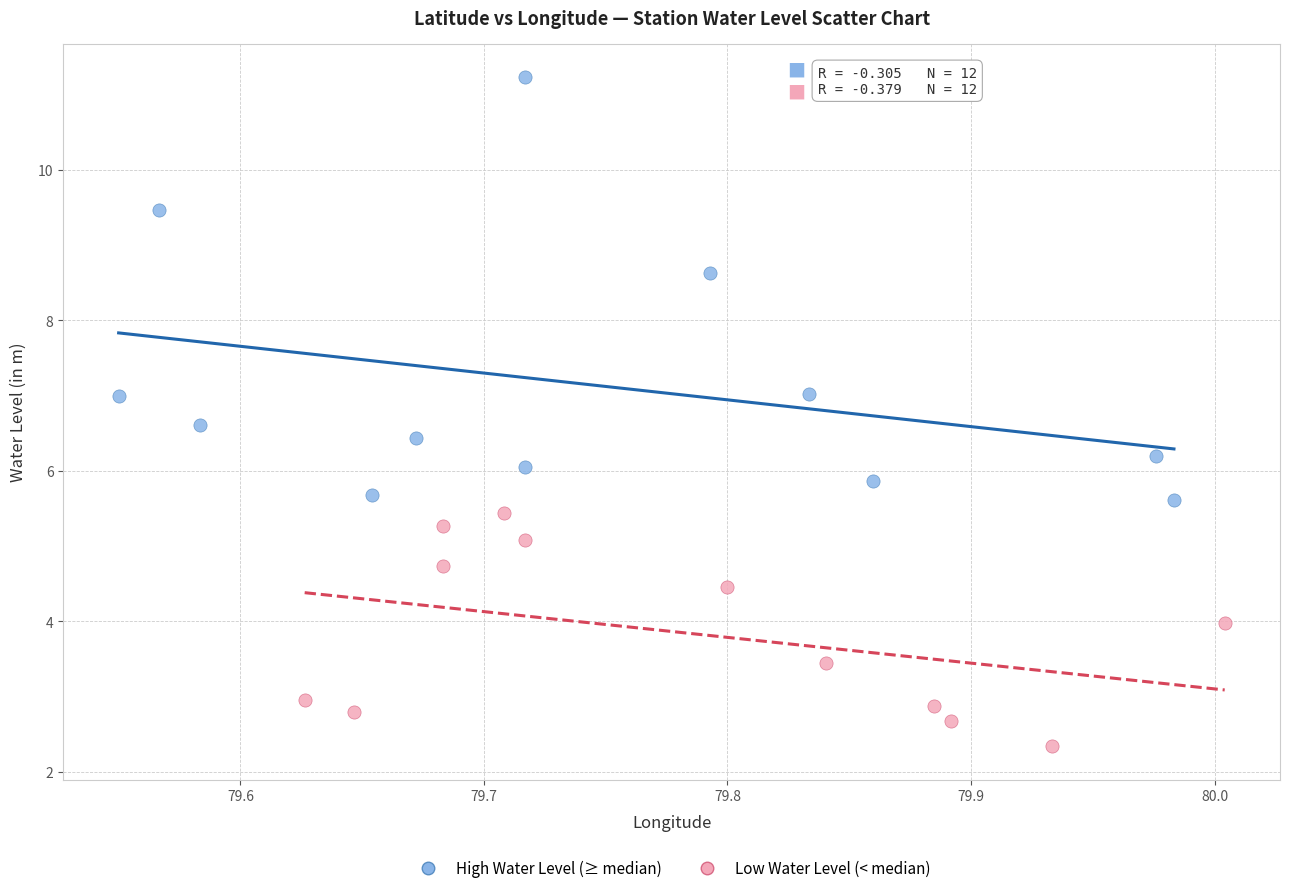

Which series contains the lowest Y value?

Low Water Level (< median)